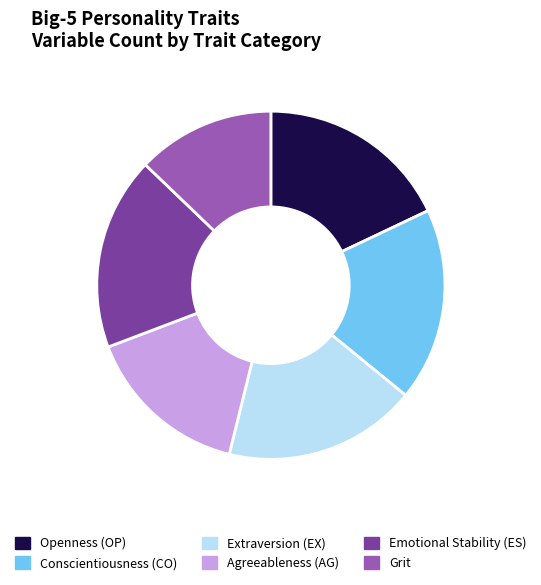

How many slices are in this pie chart?

6